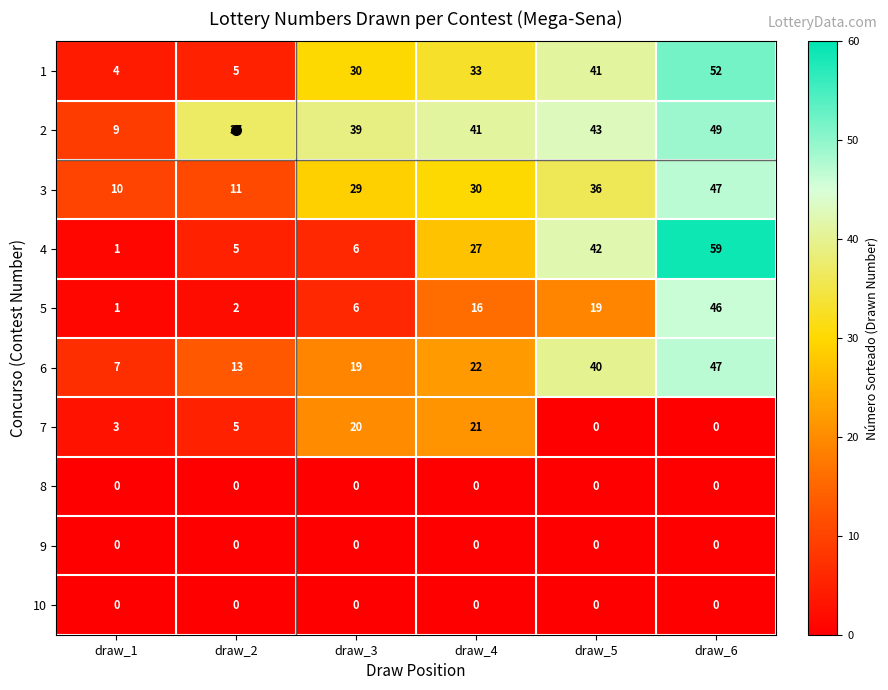

At which category is the sum across all series the highest?

draw_6